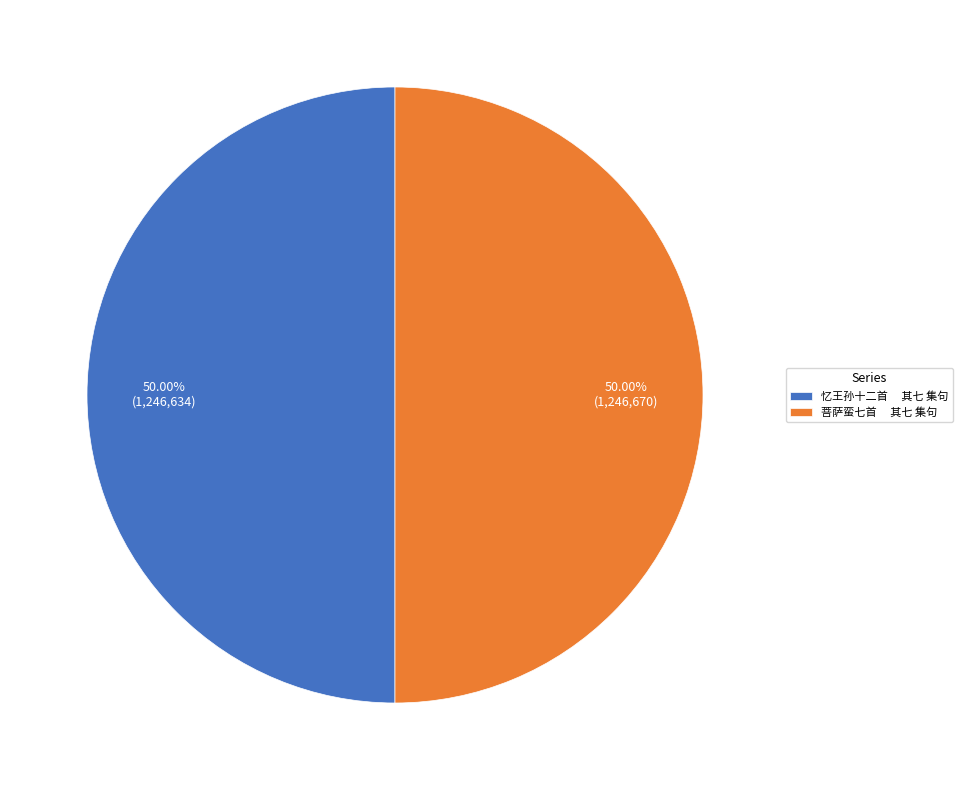

Combined, do 忆王孙十二首 其七 集句 and 菩萨蛮七首 其七 集句 account for over 50%?

Yes